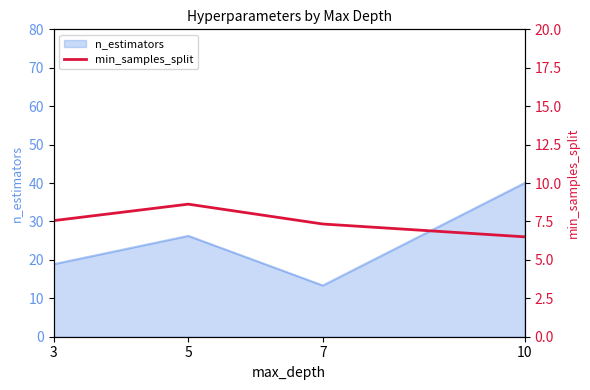

What is the difference between the second highest and minimum values?

1.1